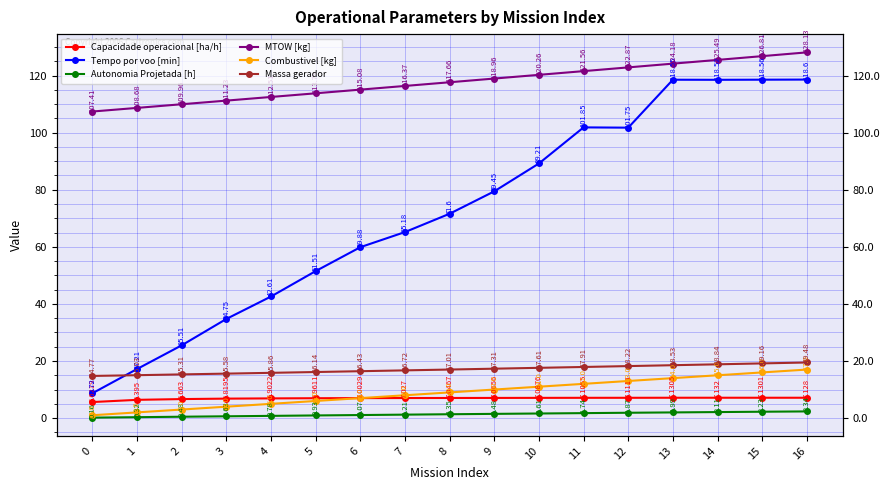

What is the sum of all MTOW [kg] values?

2001.0